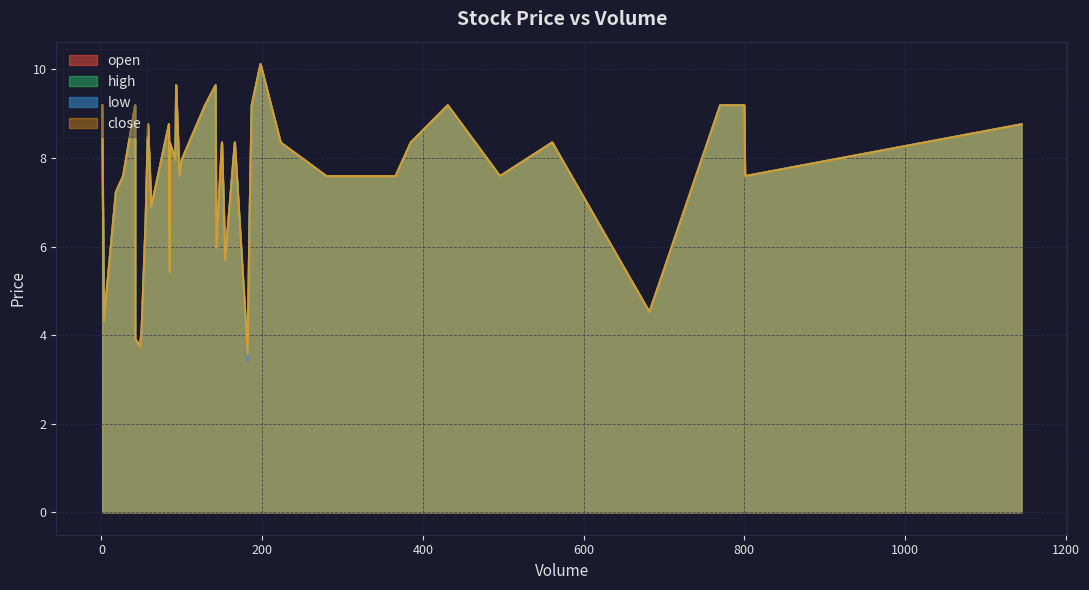

The high series shows 3.9 at 42. True or false?

True